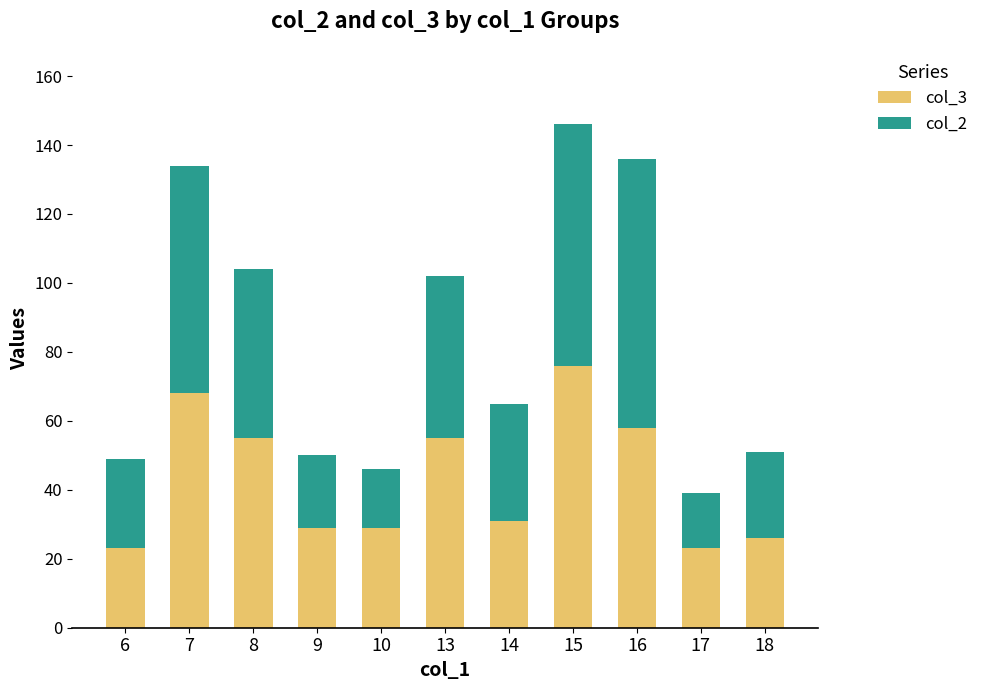

What is the lowest value of the col_3 series?

23